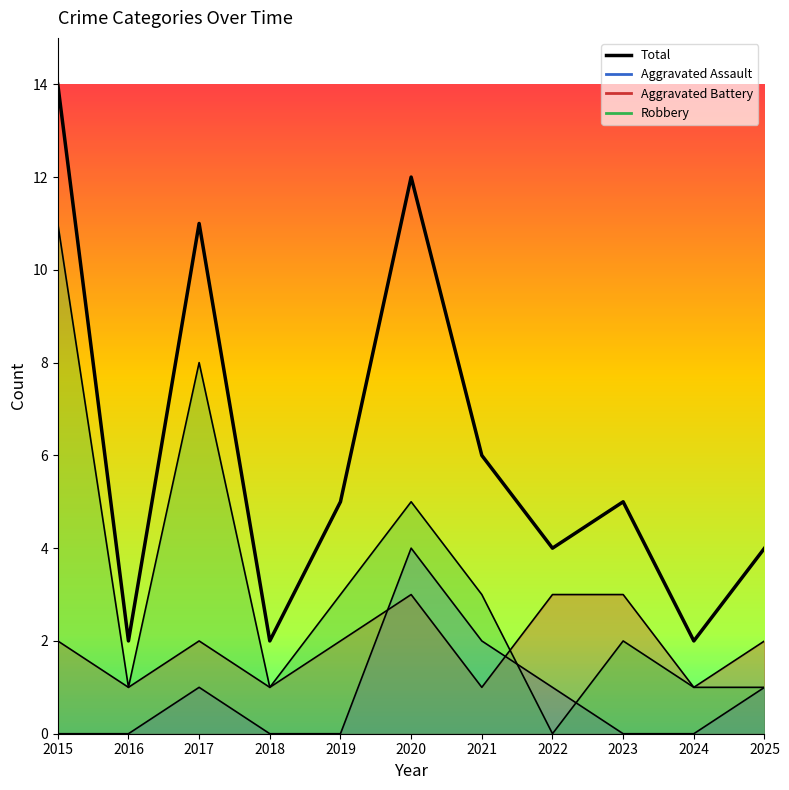

At which label does Robbery reach its peak?

2015